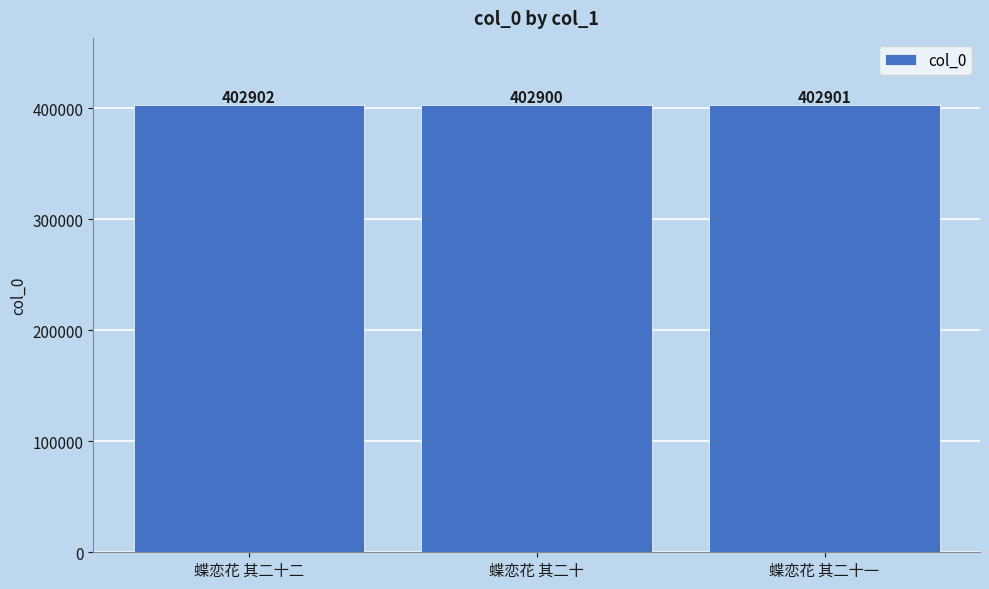

Is it true that the value at 蝶恋花 其二十二 is 402902?

True